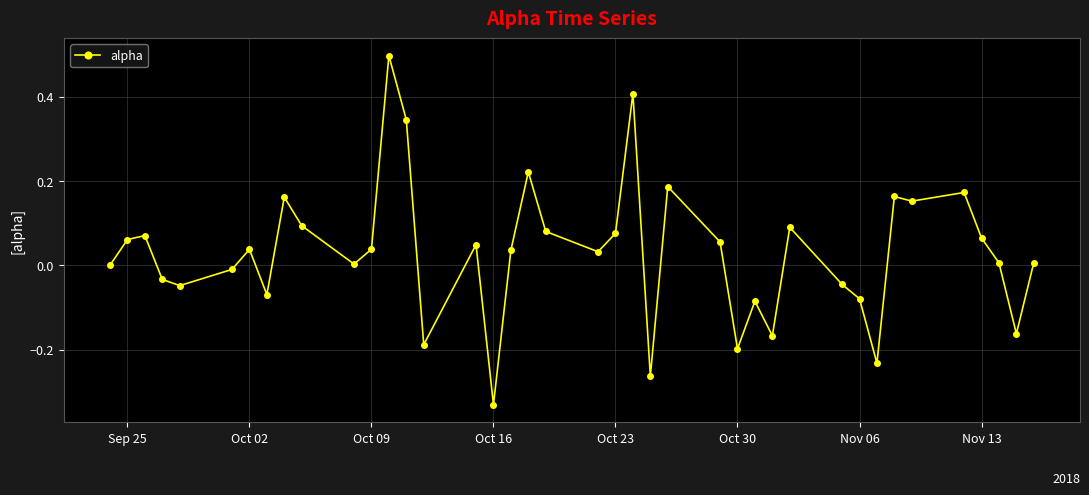

True or false: the data has more than 2 interior local peaks.

True